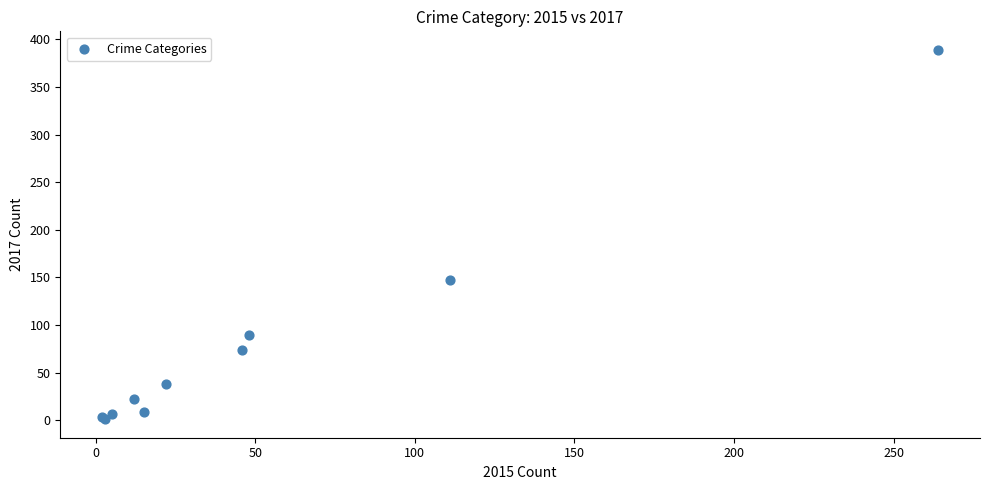

What Y value in the scatter plot is closest to 195?

147